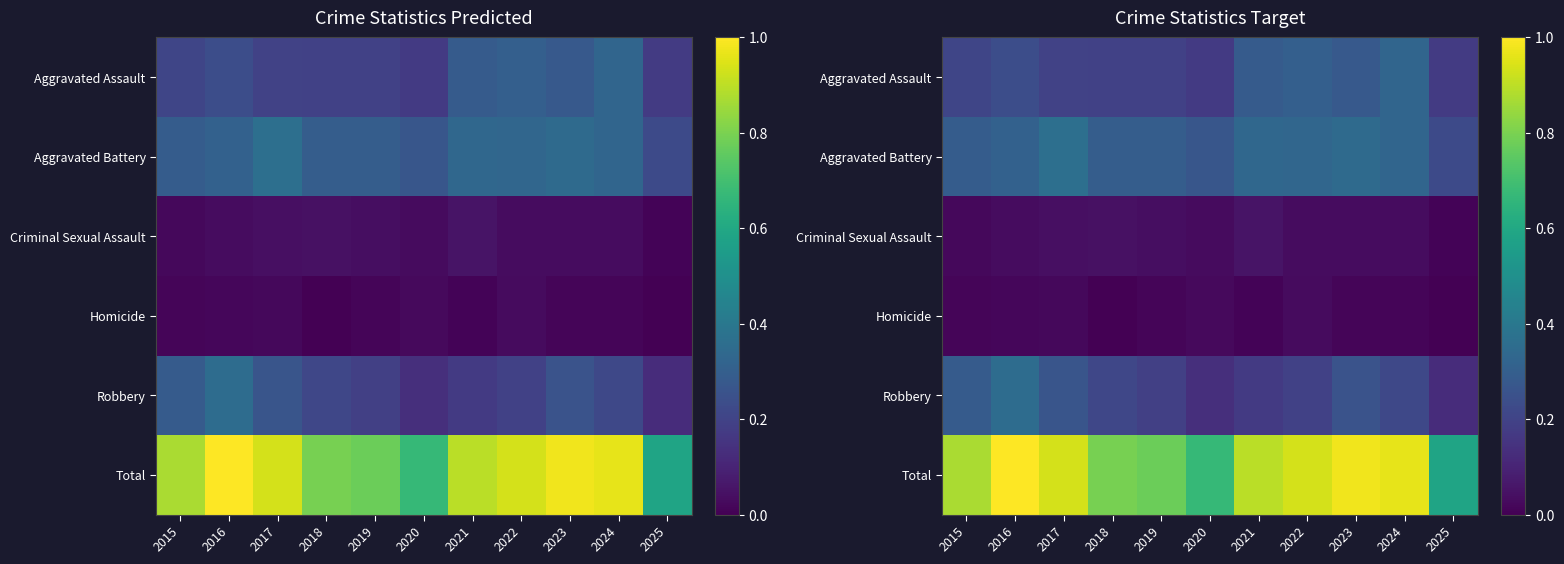

The value of Aggravated Battery at 2015 is 0.3. True or false?

True